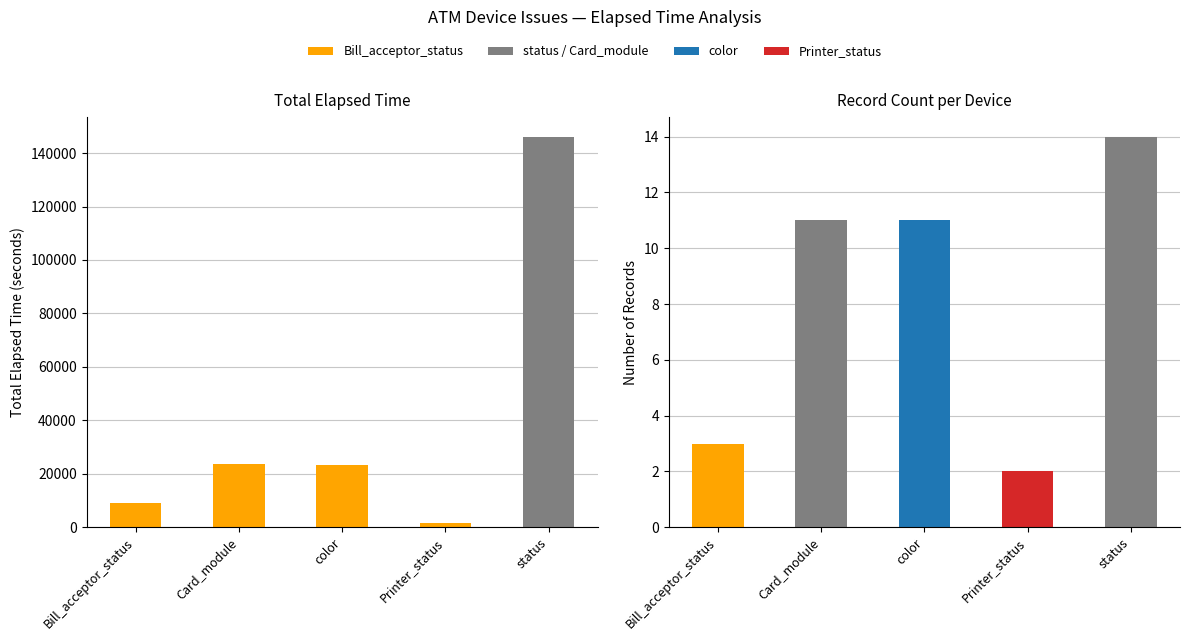

What is the difference between the values at Printer_status and Card_module?

21769